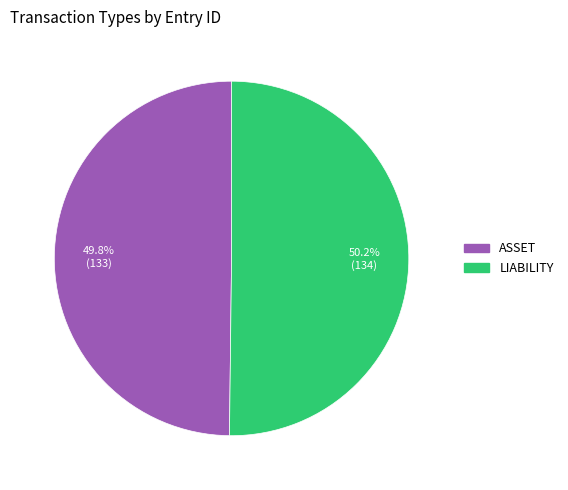

How many slices are in this pie chart?

2